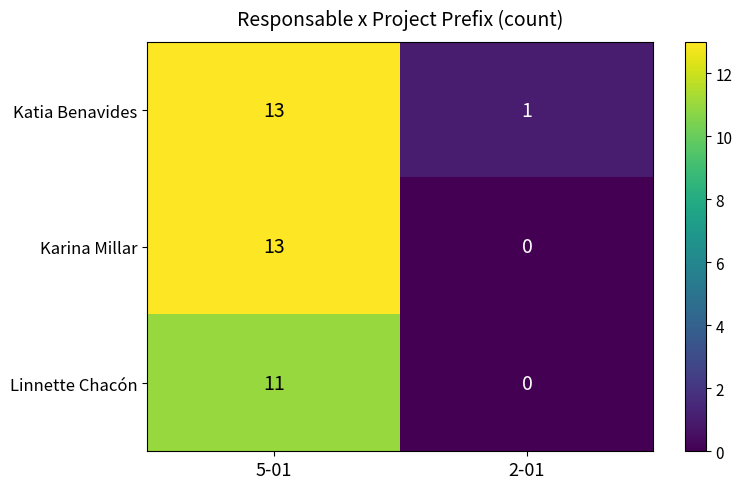

Which series changed the most between 5-01 and 2-01?

Karina Millar